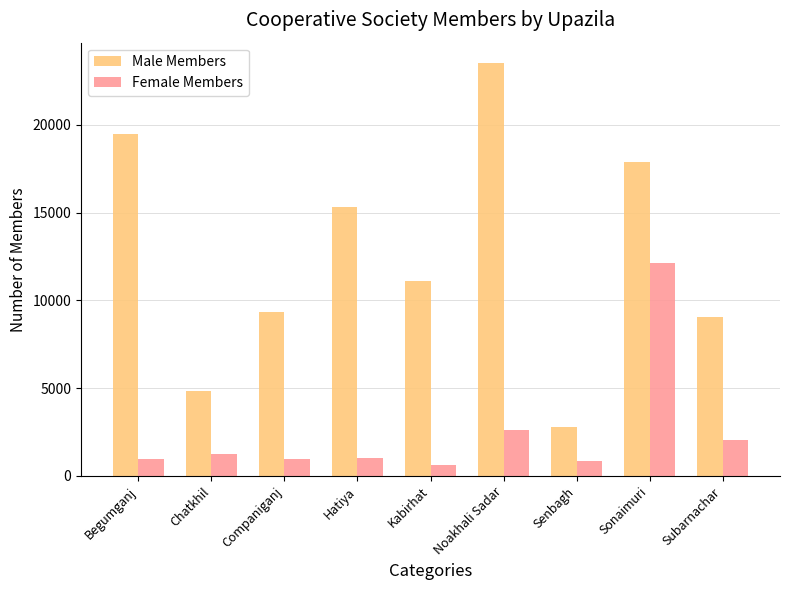

At which label is Male Members closest to 13140?

Kabirhat